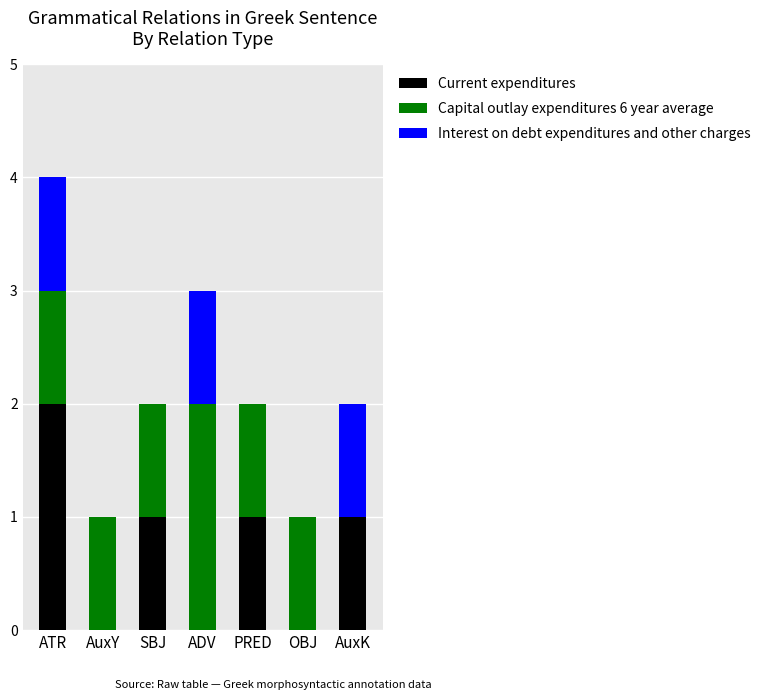

What is the sum of the Current expenditures values at OBJ and ATR?

2